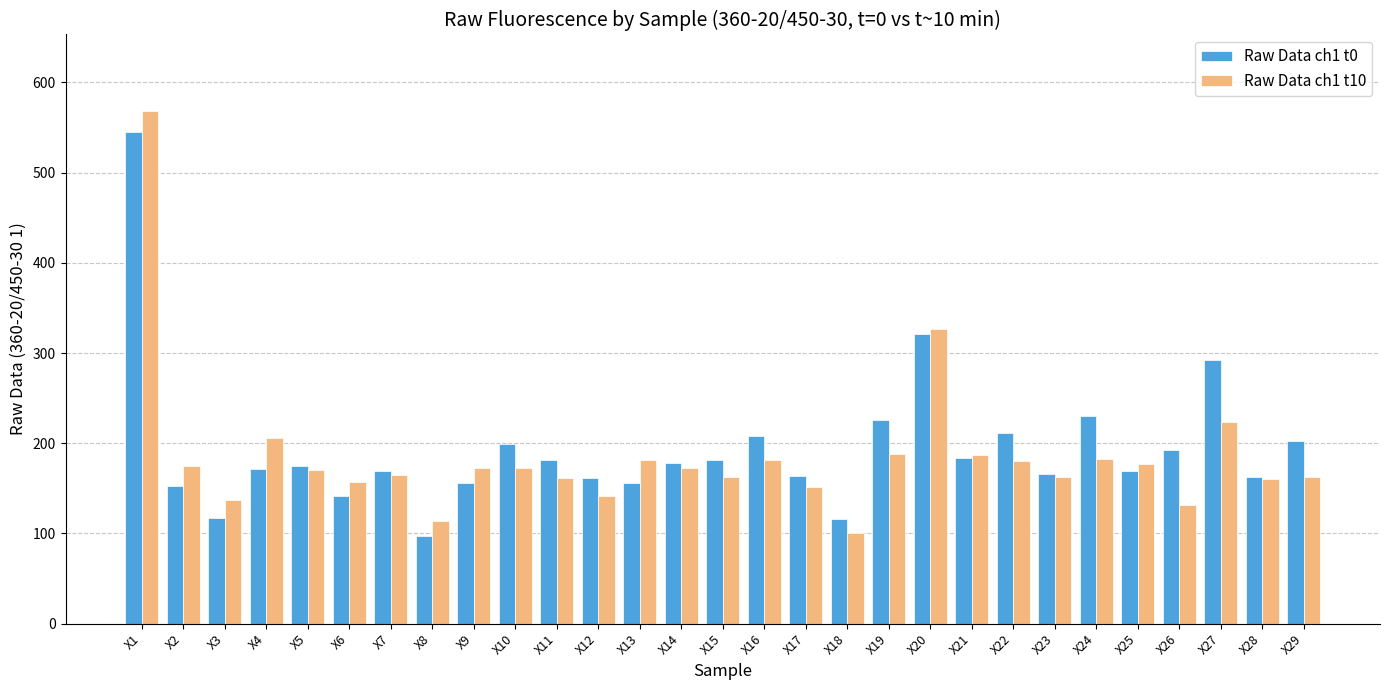

What is the value of the Raw Data ch1 t10 bar at the 29th from the left?

162